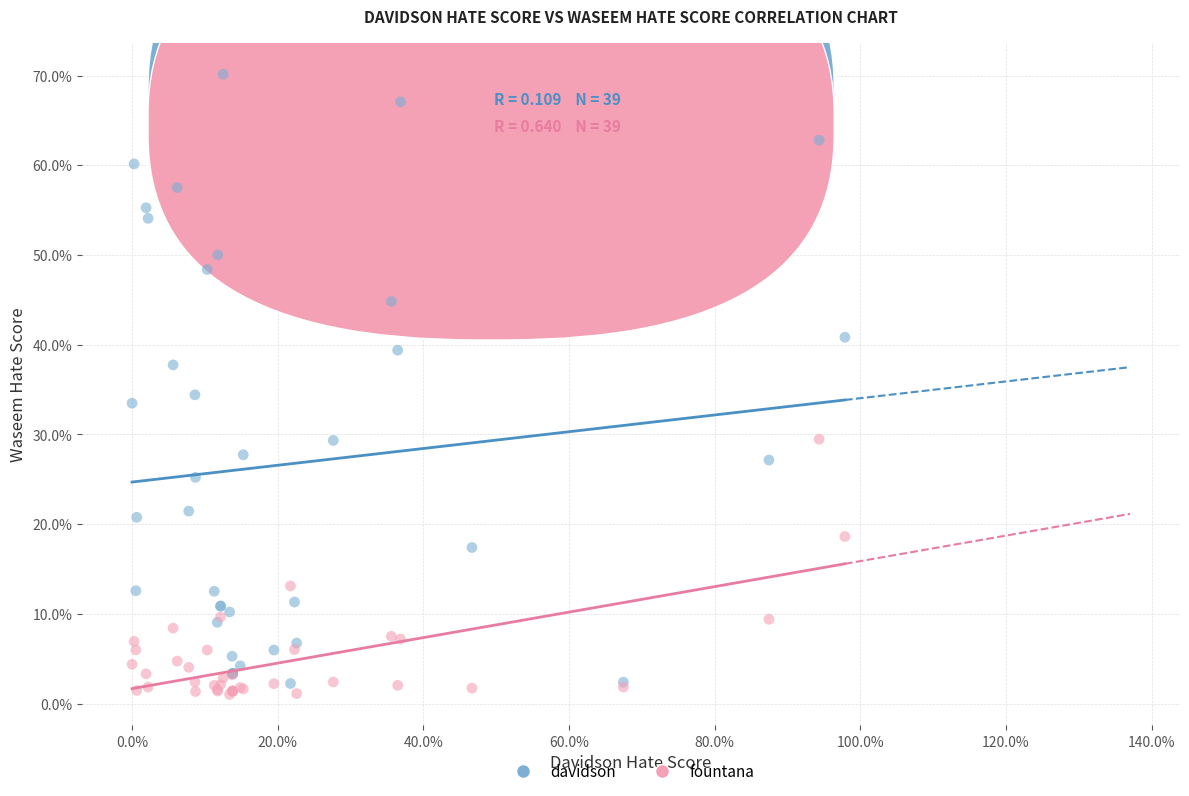

What are all the series names shown in the legend?

davidson, fountana